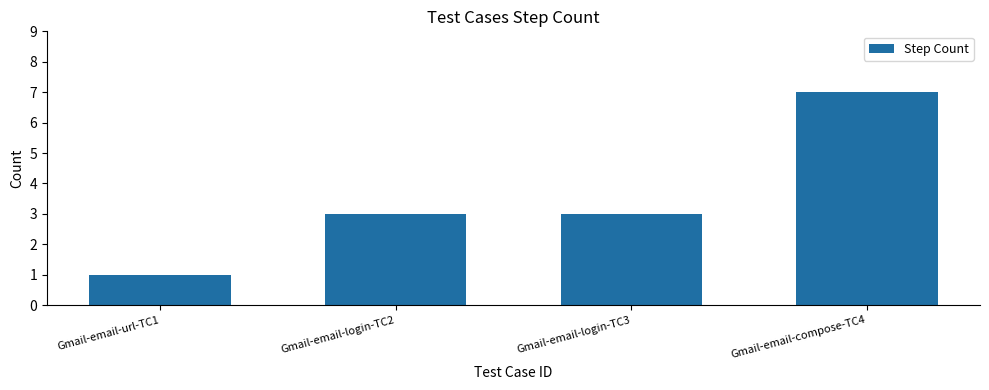

What is the sum of the values at Gmail-email-url-TC1 and Gmail-email-login-TC3?

4